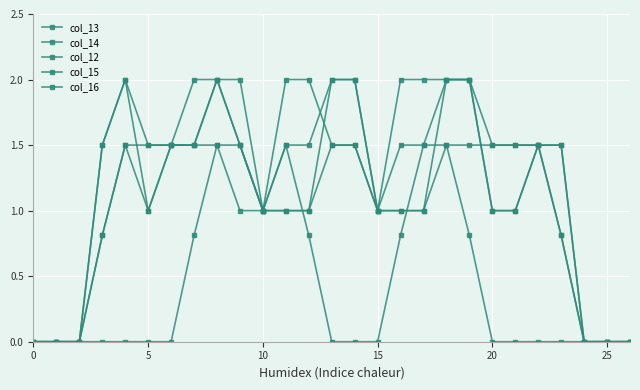

How many series are shown in this chart?

5